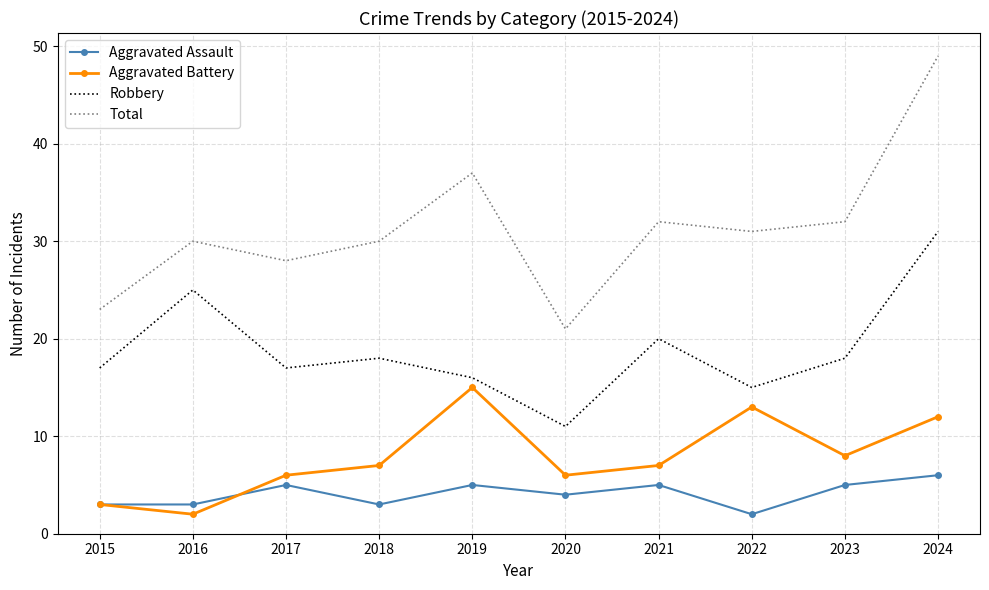

What is the maximum value shown in the chart?

49